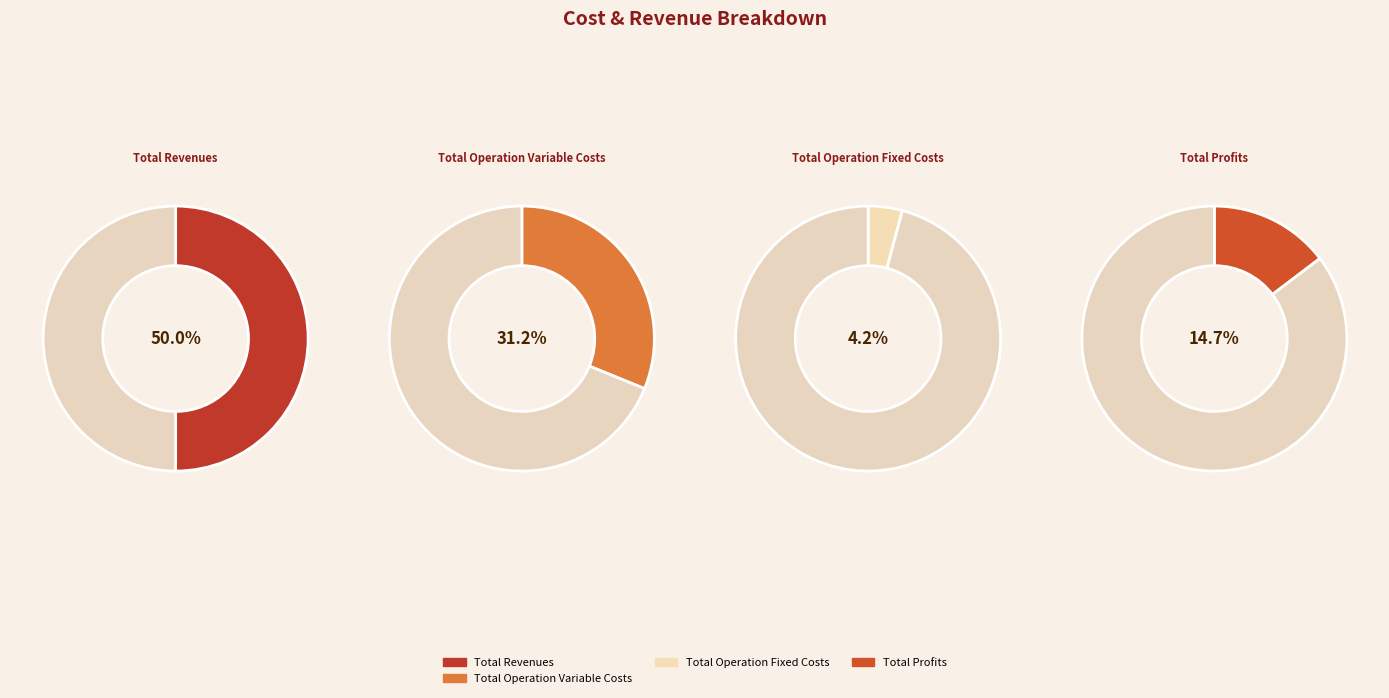

Which slice is the largest?

Total Revenues